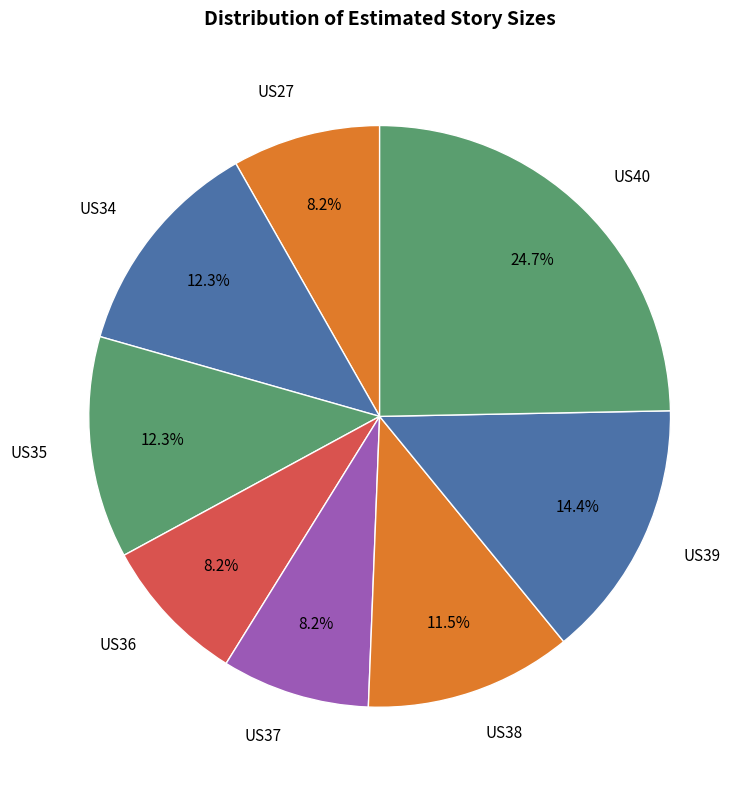

How many slices are in this pie chart?

8